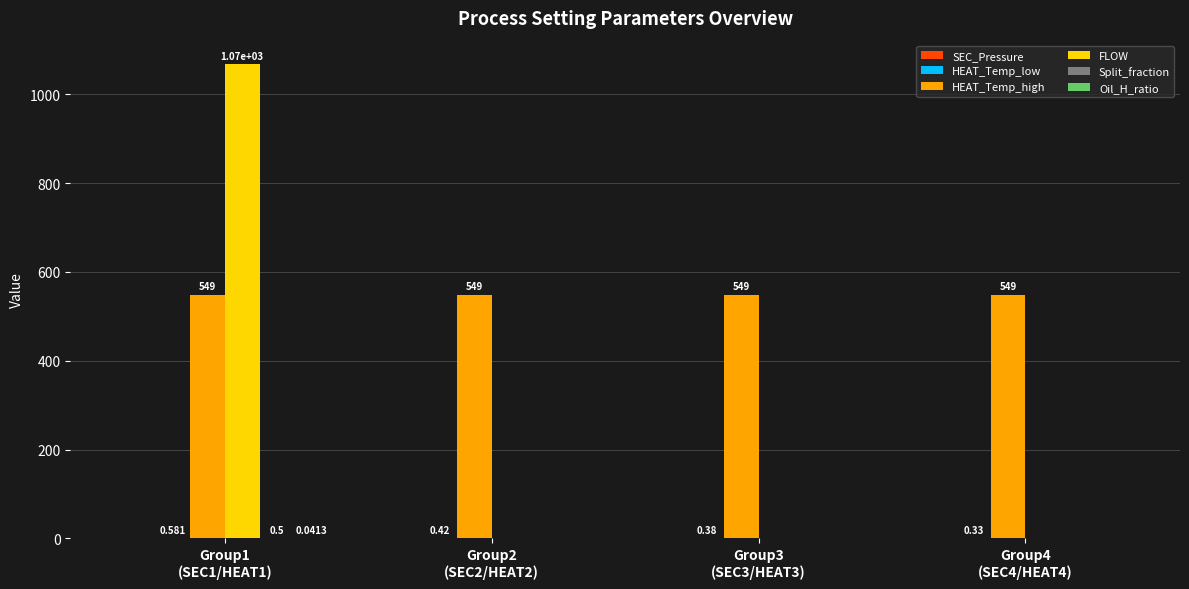

Does the chart contain stacked bars?

No